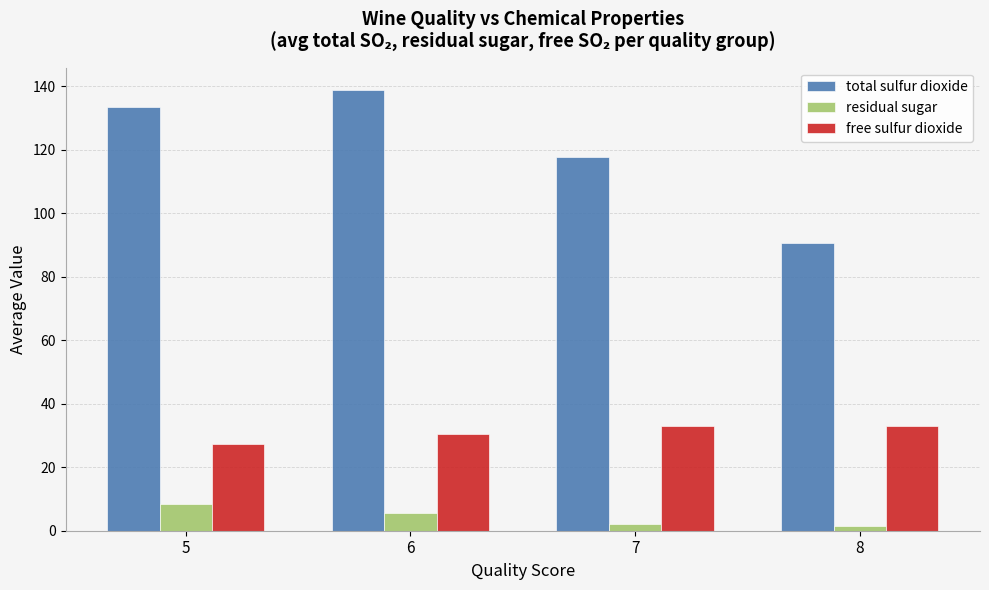

Reading right to left, transcribe all the data shown in this chart.

total sulfur dioxide: 8=90.7	7=117.8	6=138.9	5=133.5
residual sugar: 8=1.4	7=2.0	6=5.6	5=8.5
free sulfur dioxide: 8=33.0	7=33.0	6=30.5	5=27.5